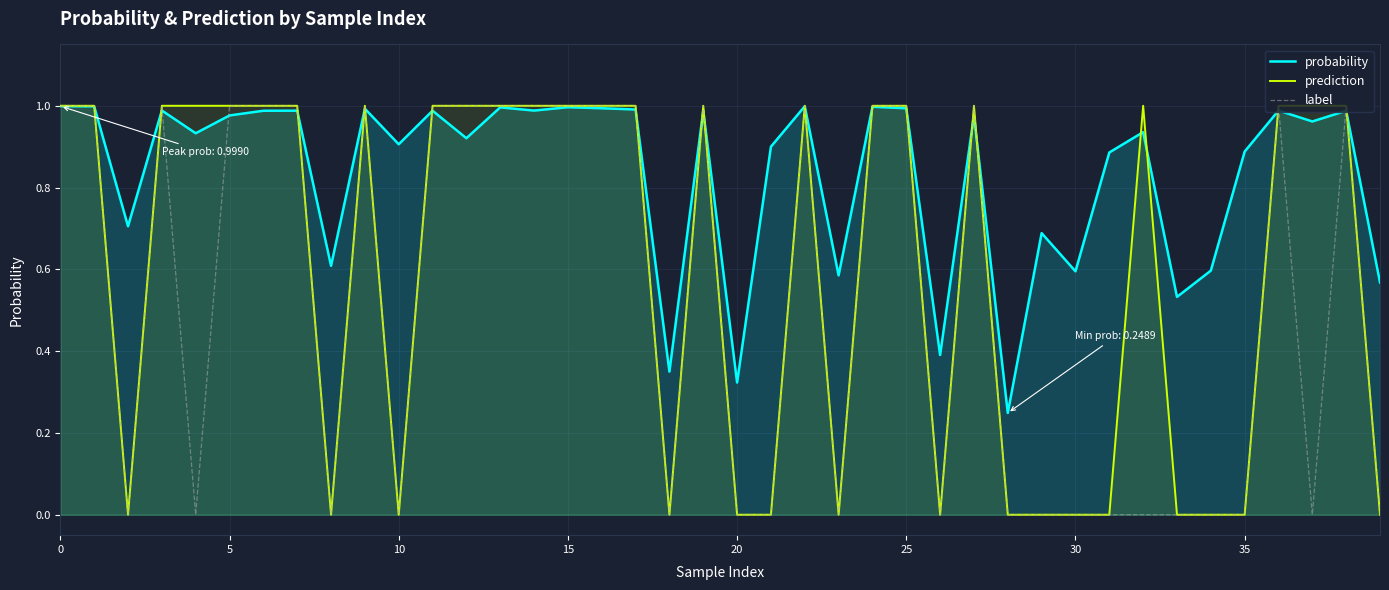

What is the label of the 22nd point from the left?

21